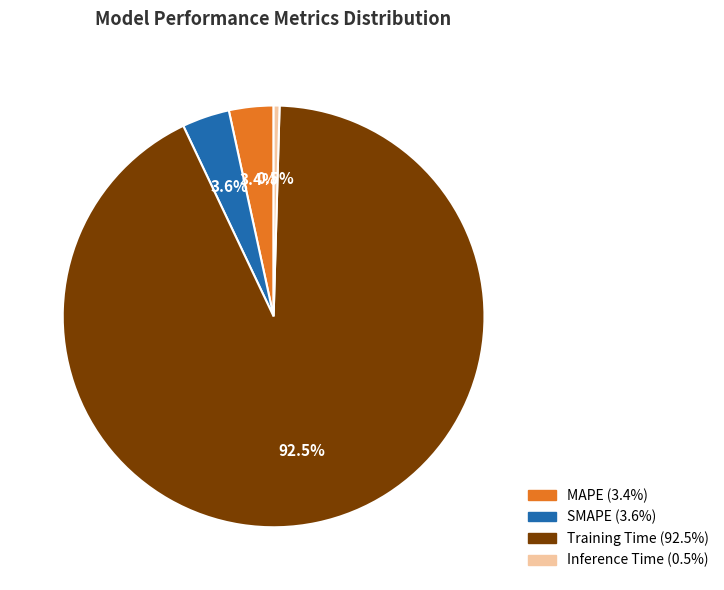

To the nearest percent, what is the combined percentage of Training Time and Inference Time?

93%